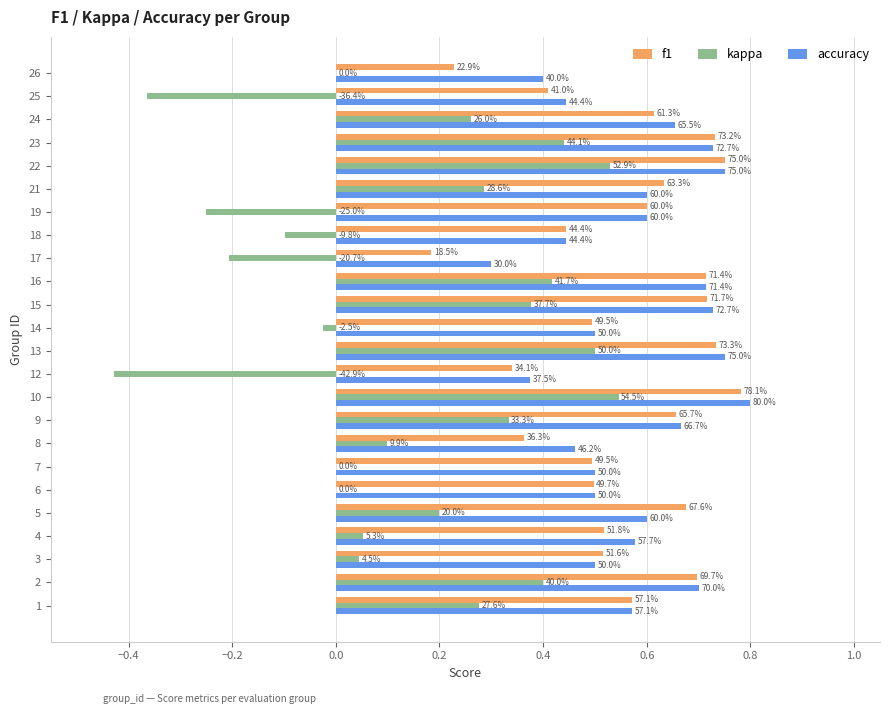

What are all the series names shown in the legend?

f1, kappa, accuracy